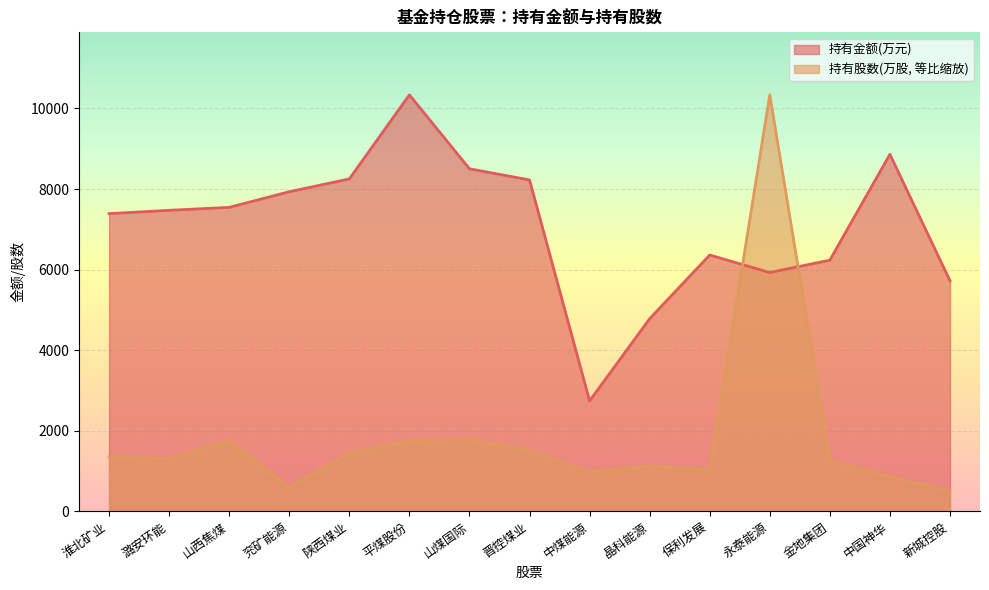

Where is the first local minimum for 持有金额(万元)?

中煤能源